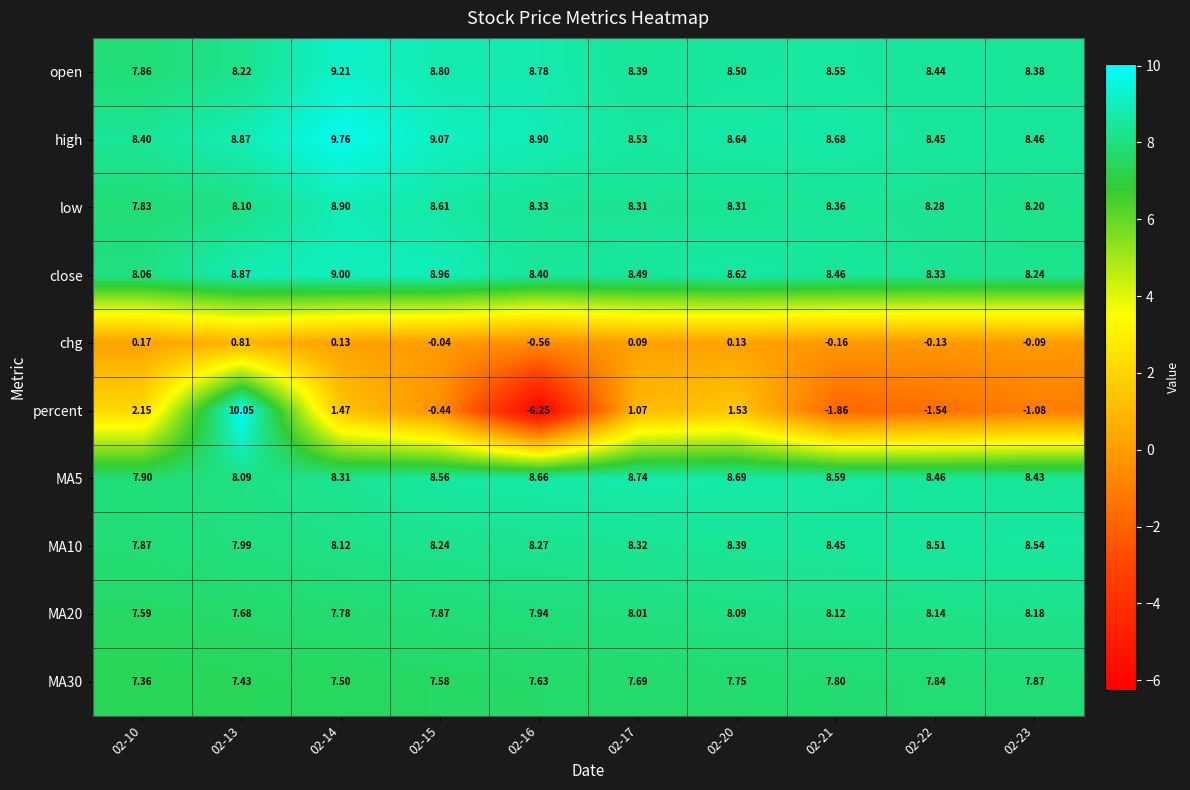

Count the number of data series in this chart.

10